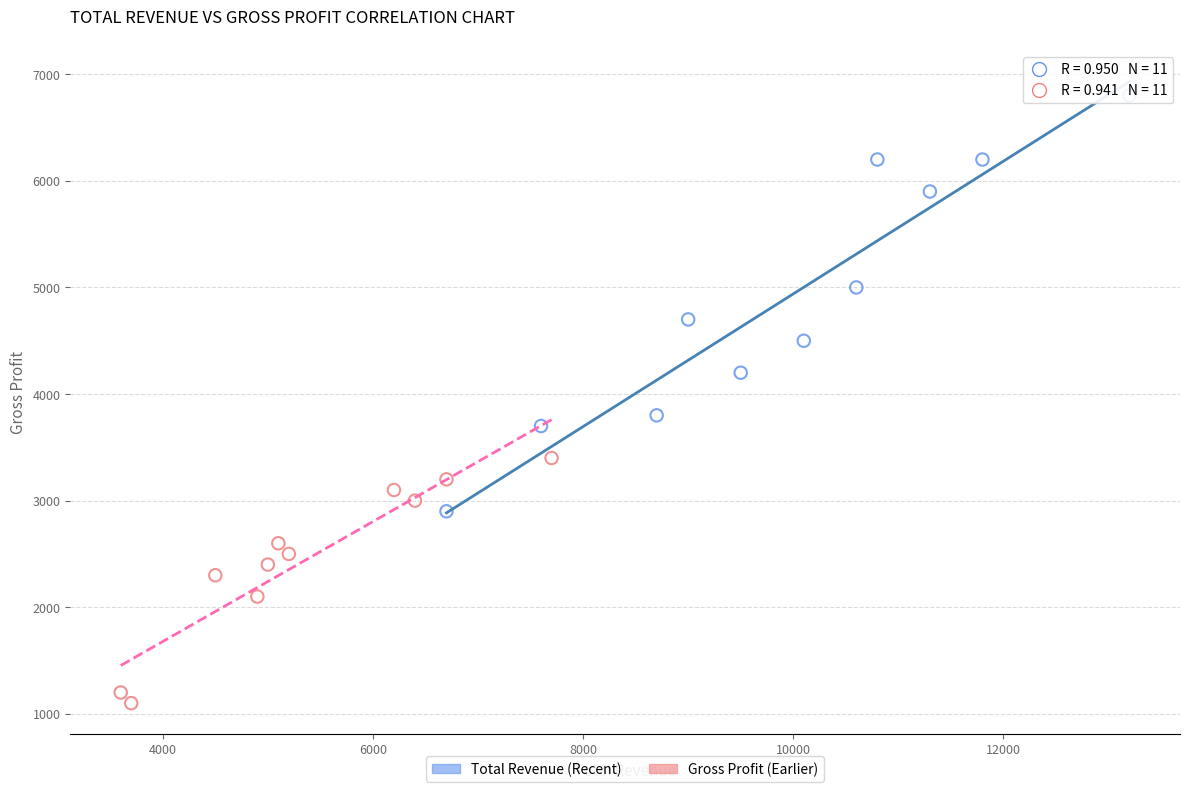

Which series contains the highest Y value?

Total Revenue (Recent)